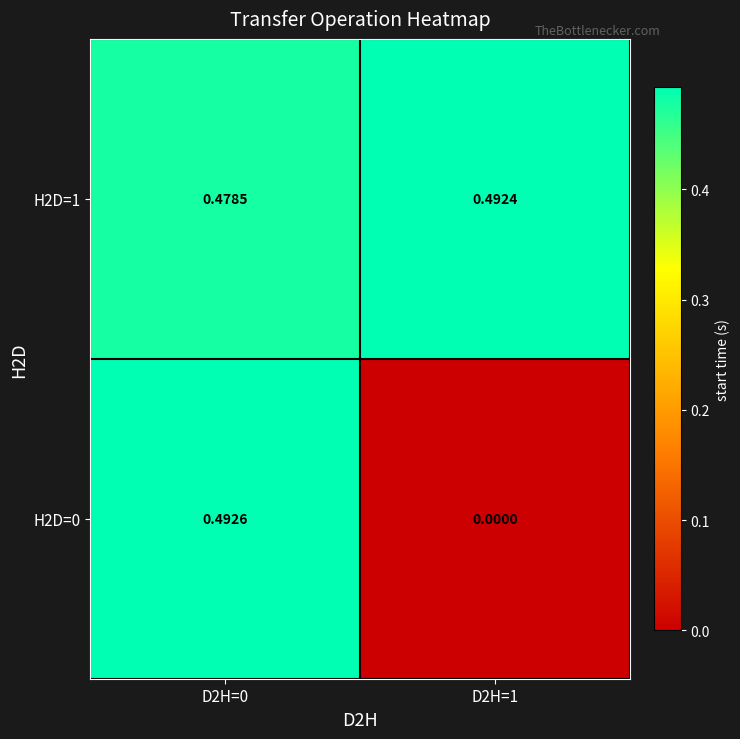

Between D2H=0 and D2H=1, which series saw the biggest shift?

H2D=0